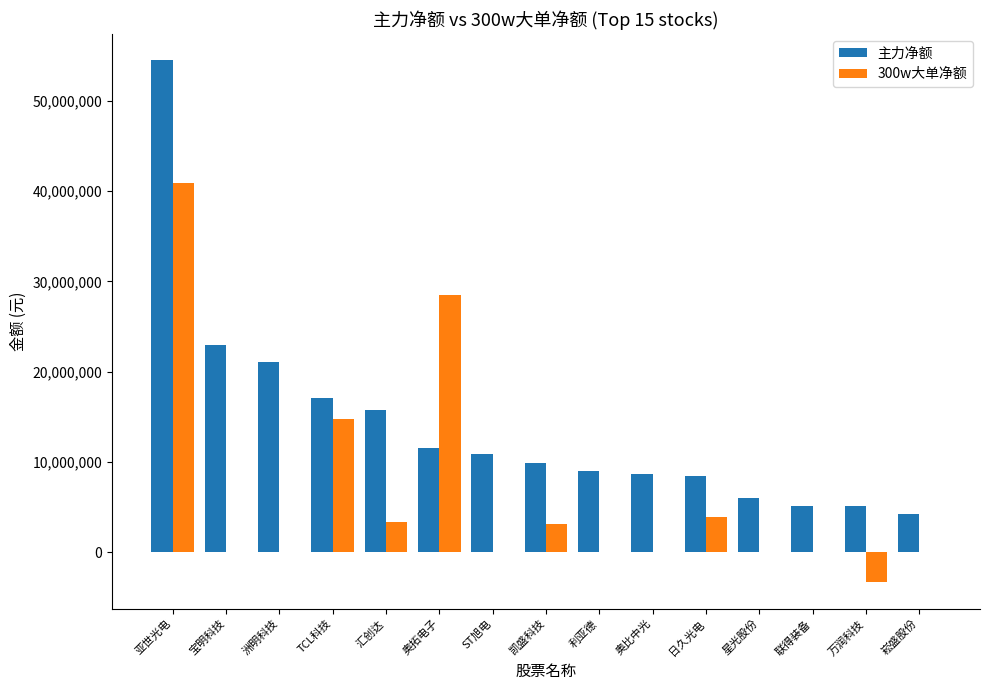

What are all the series names shown in the legend?

主力净额, 300w大单净额